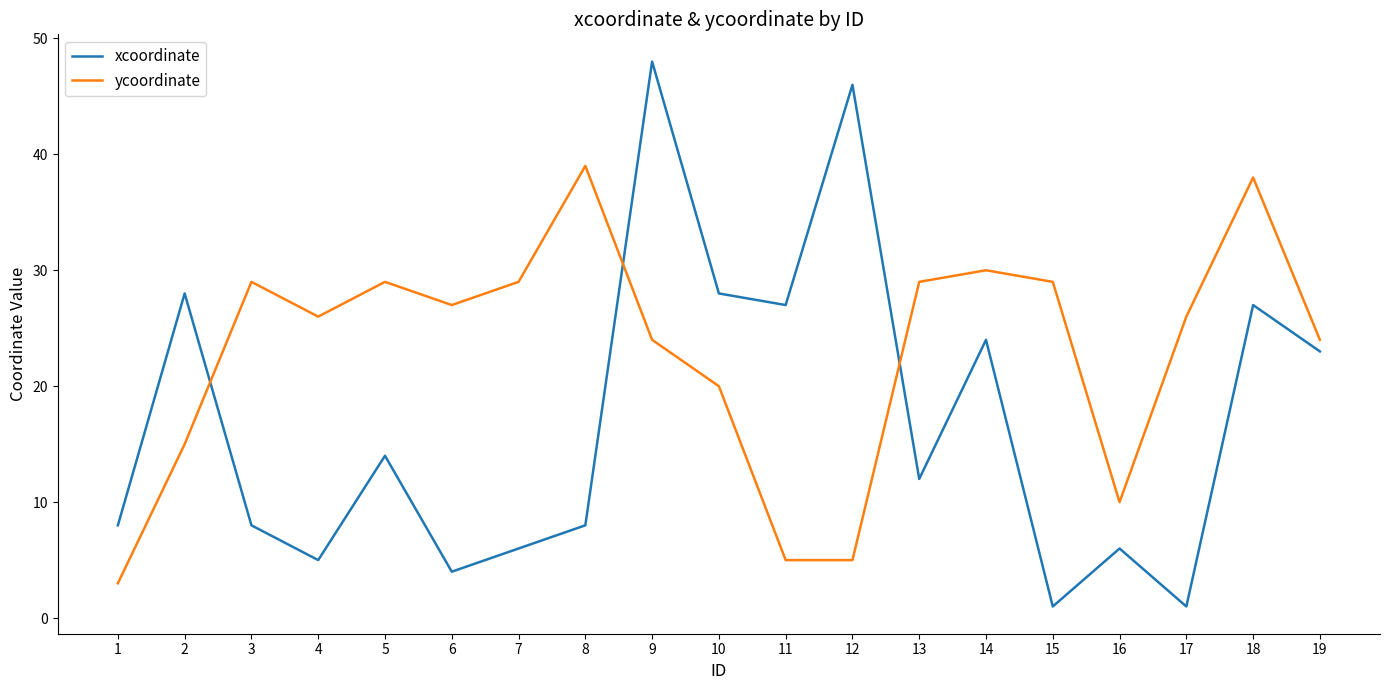

What is the average value of the ycoordinate series?

23